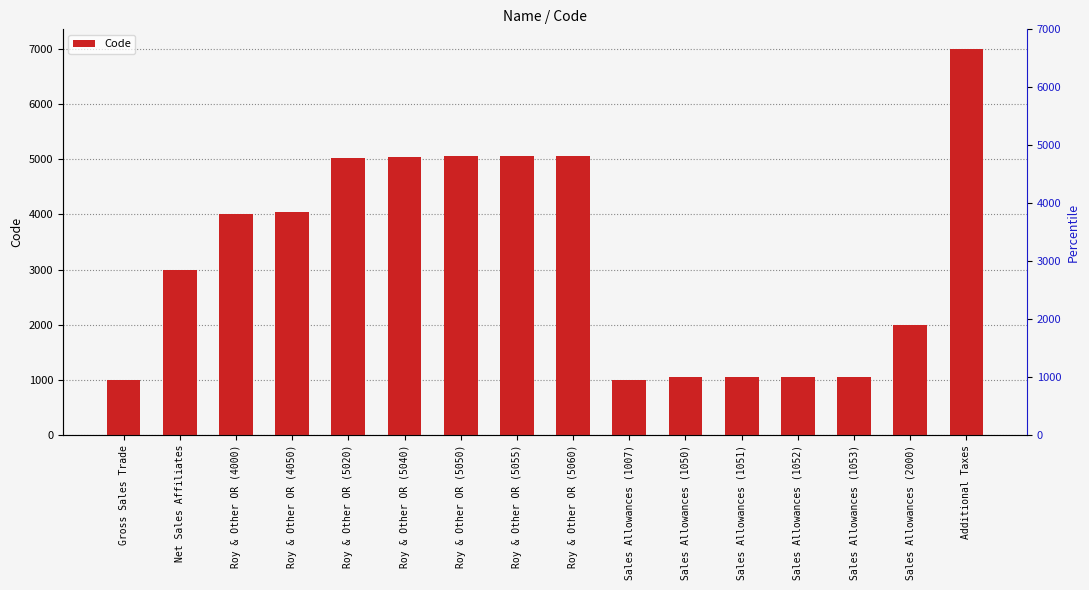

The value at Roy & Other OR (5055) is 5055. True or false?

True